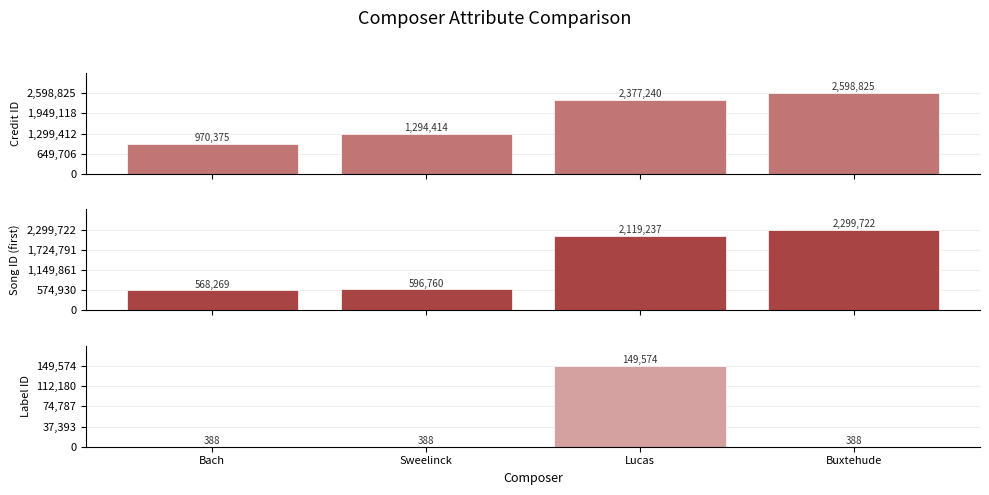

What is the sum of all Label ID values?

150738